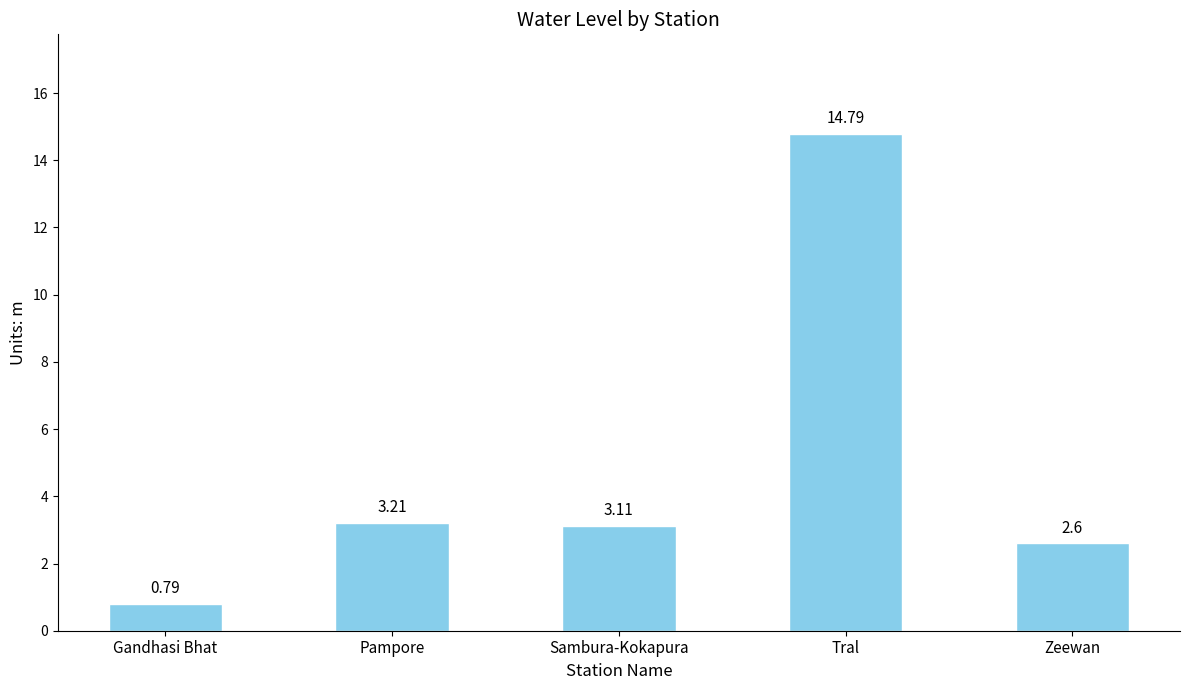

What is the average value?

4.9